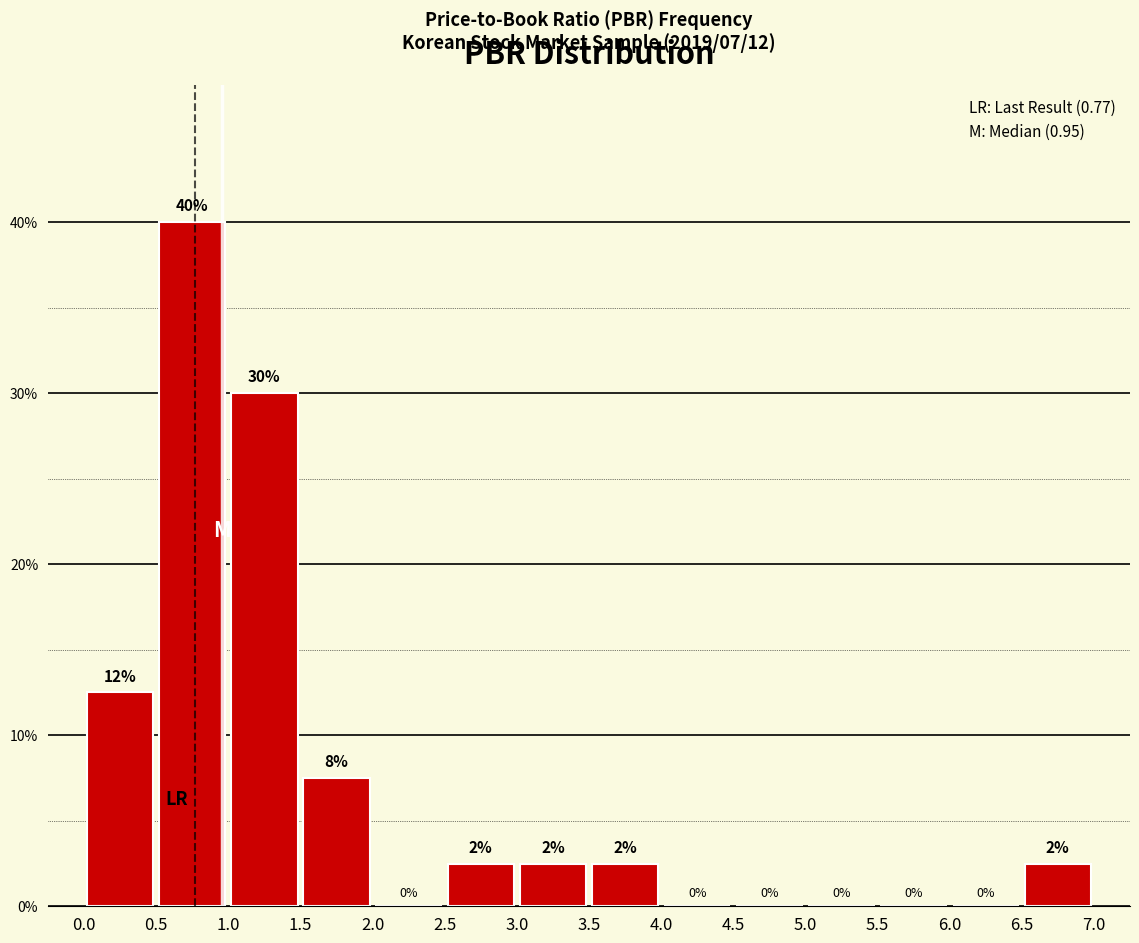

Over which range of the x-axis is the bar tallest?

0.5 to 1.0